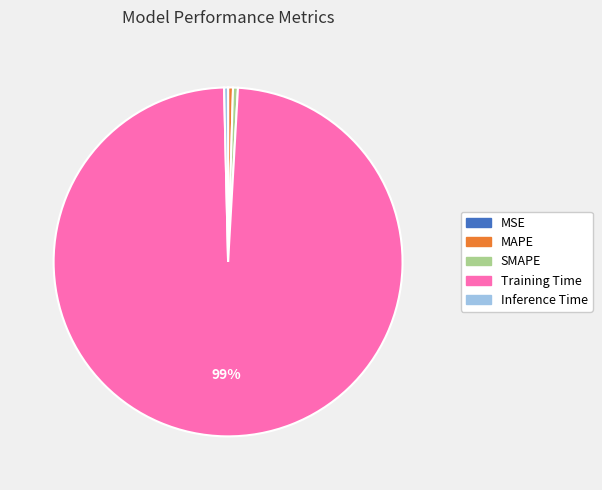

Which slice represents more than half of the pie?

Training Time